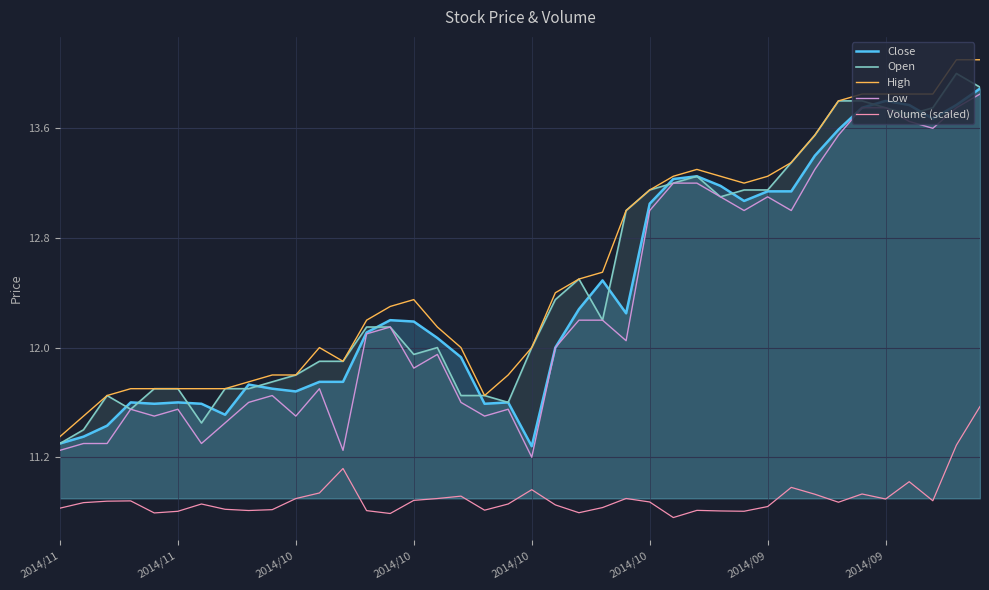

Where is the first local maximum for Volume (scaled)?

2014/10